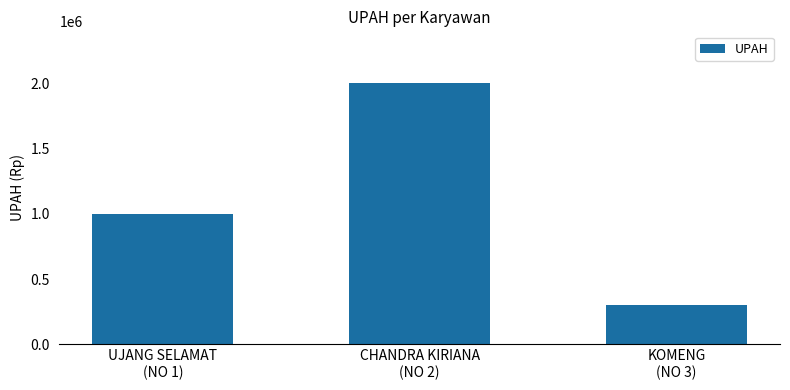

Rank the categories by value from lowest to highest.

KOMENG
(NO 3), UJANG SELAMAT
(NO 1), CHANDRA KIRIANA
(NO 2)